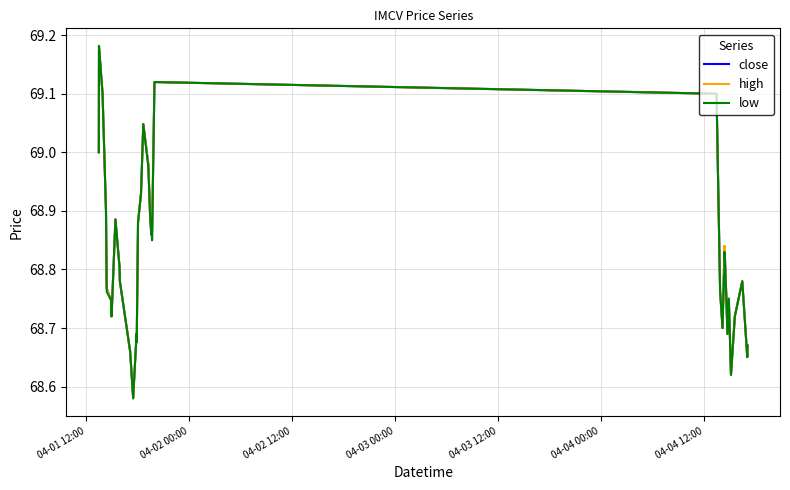

Rank the series by their maximum value, from lowest to highest.

close, high, low